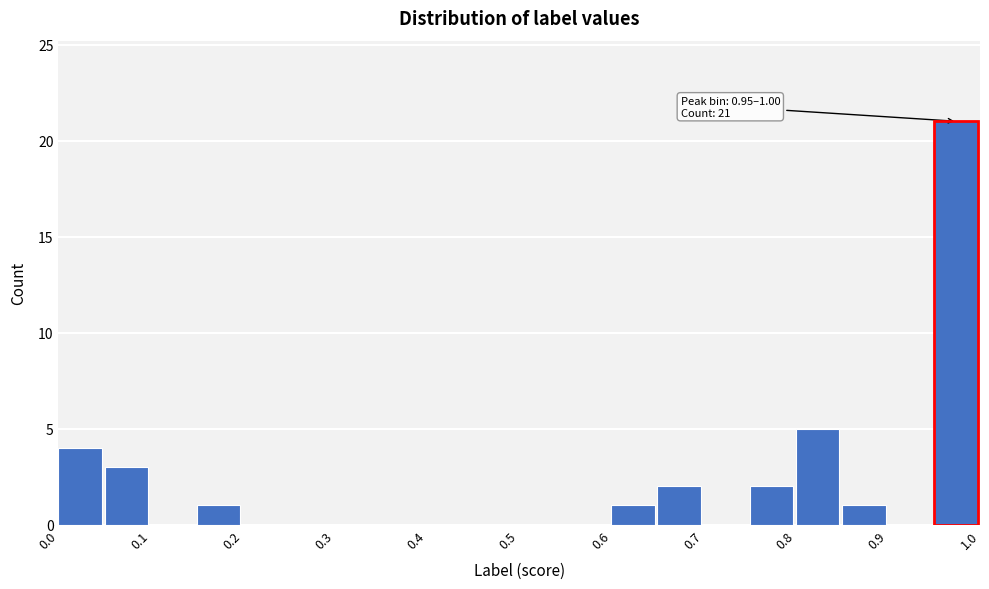

Which range on the x-axis has the tallest bar?

0.95 to 1.00